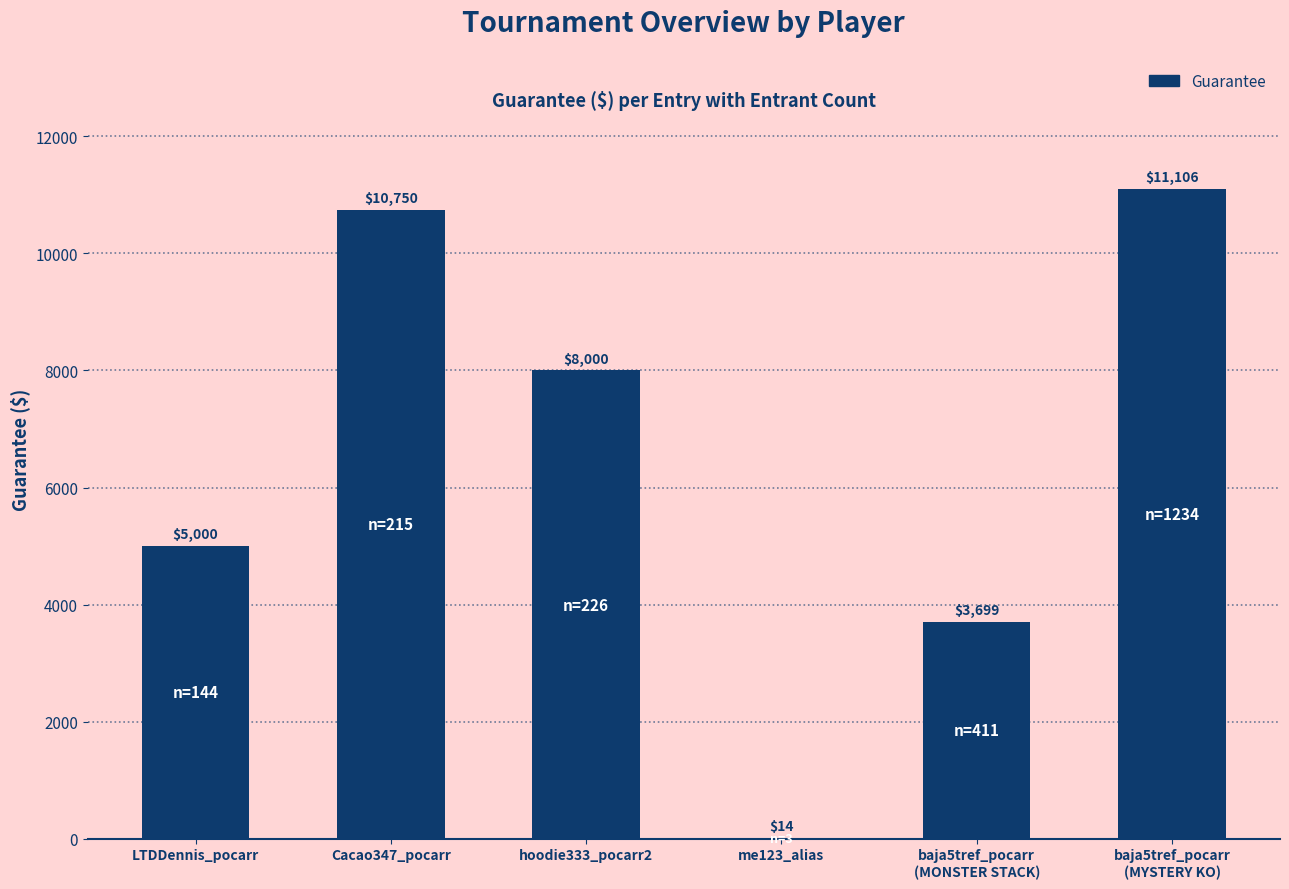

How many data points does each series have?

6